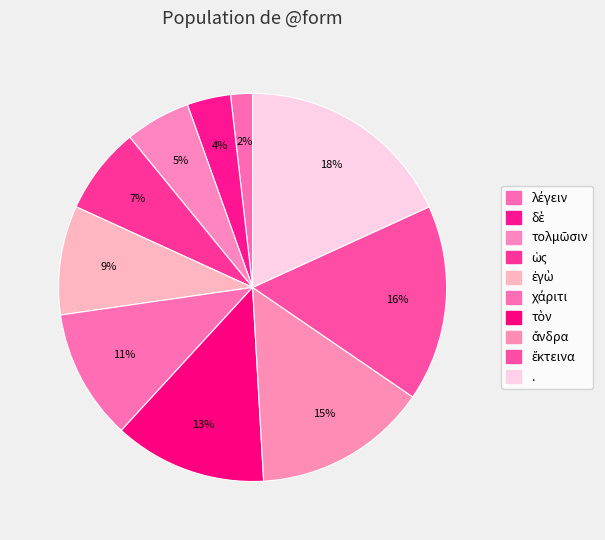

To the nearest percent, what portion does ἔκτεινα represent?

16%